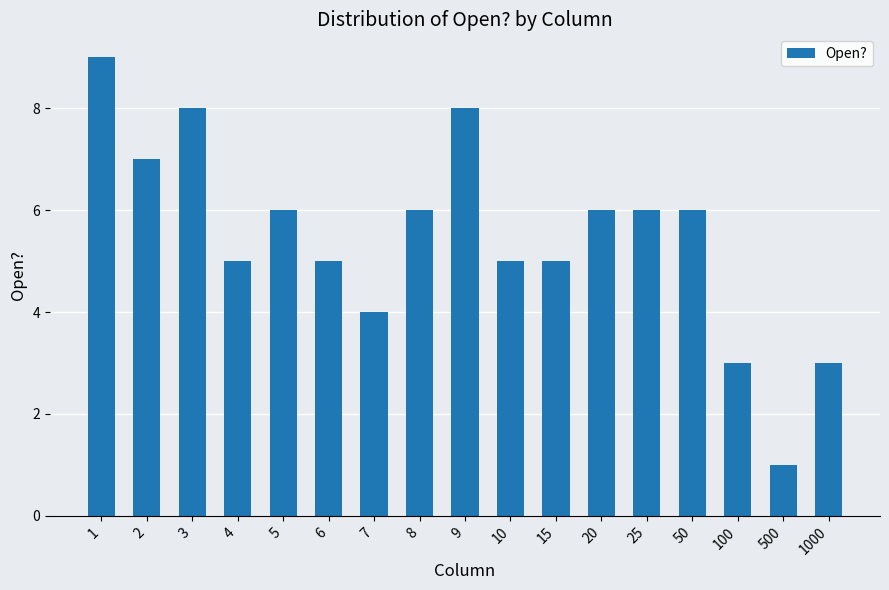

Which has a higher value, 500 or 5?

5